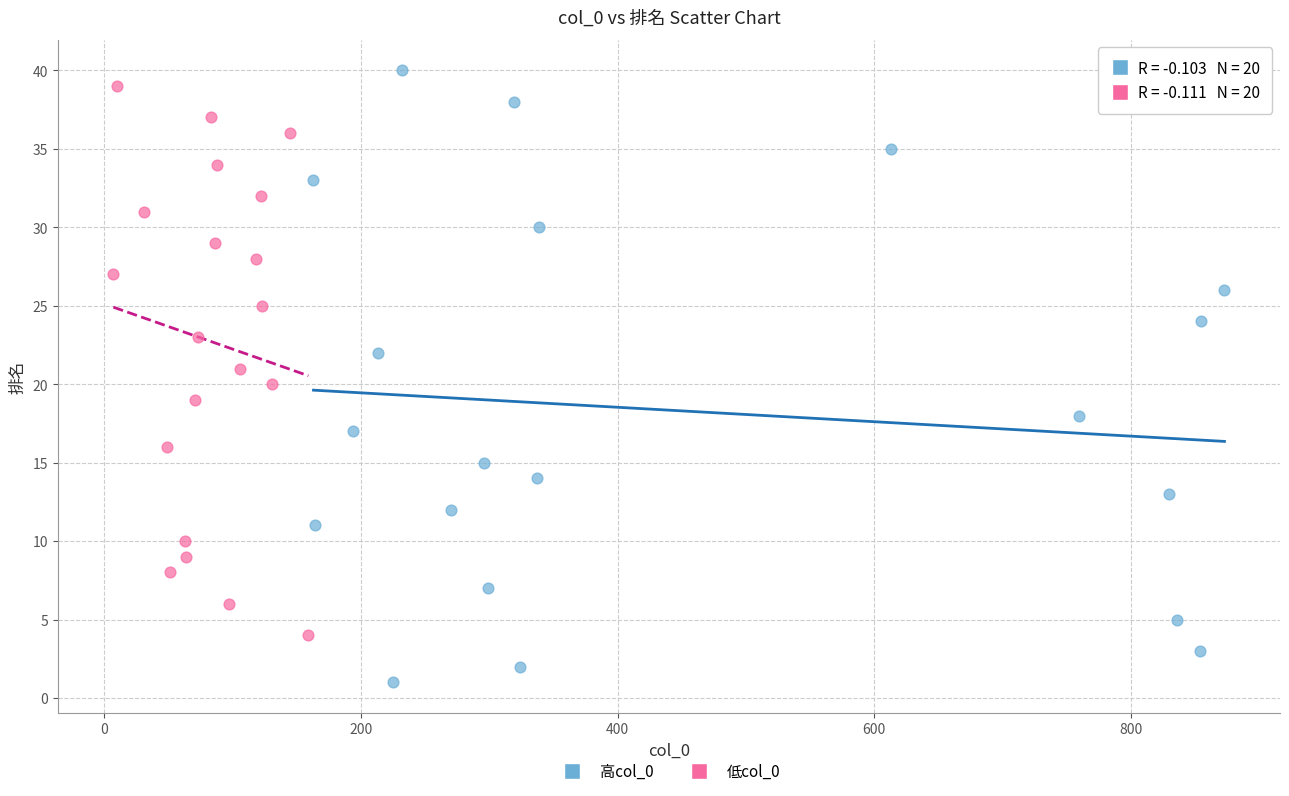

Which series contains the highest Y value?

高col_0